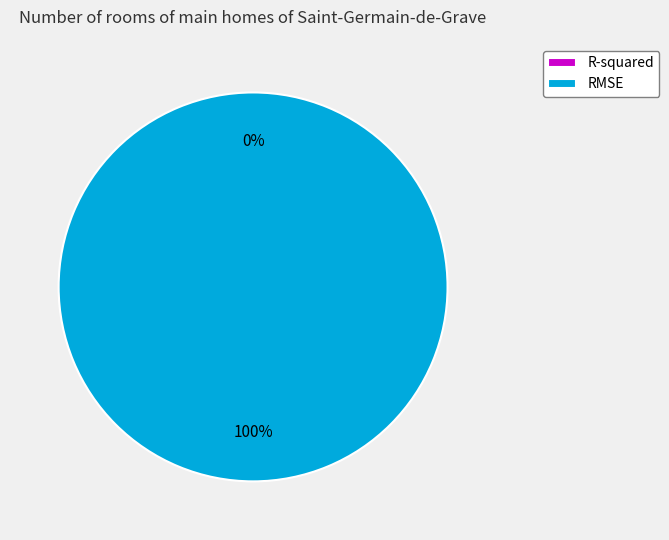

To the nearest percent, what is the combined percentage of RMSE and R-squared?

100%